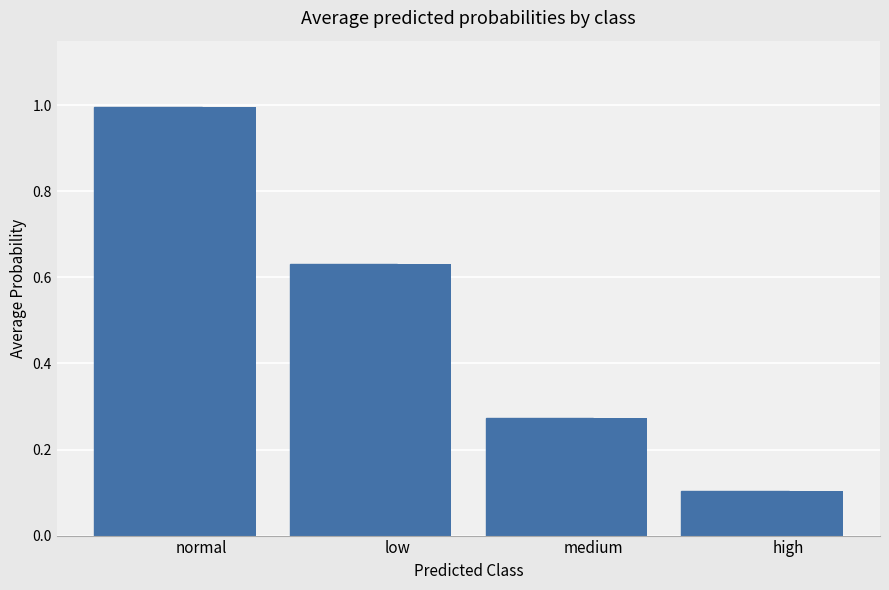

What is the label of the 4th bar from the right?

normal